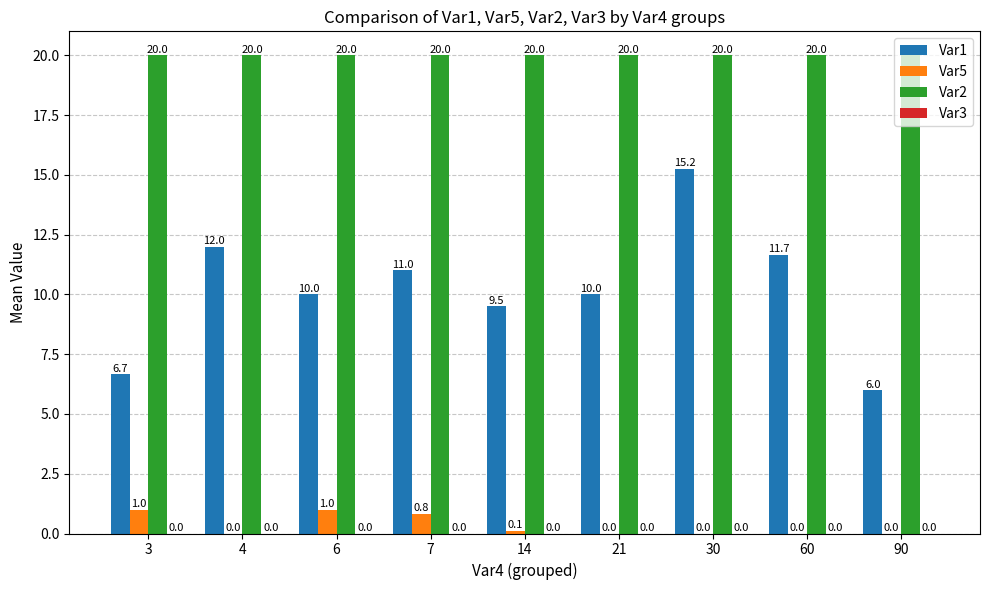

How many groups of bars are there?

9